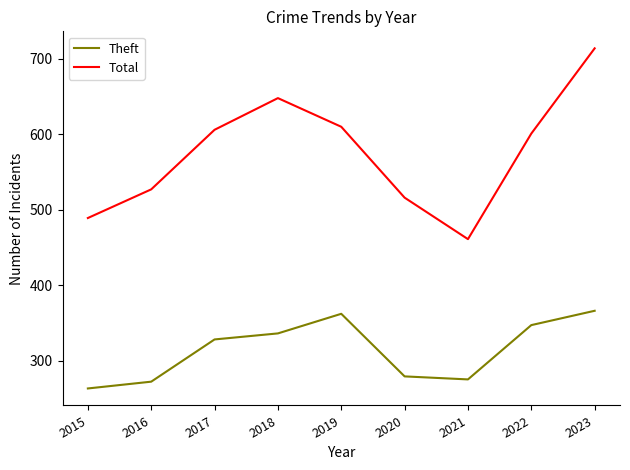

Does the chart display data point markers on the line(s)?

No